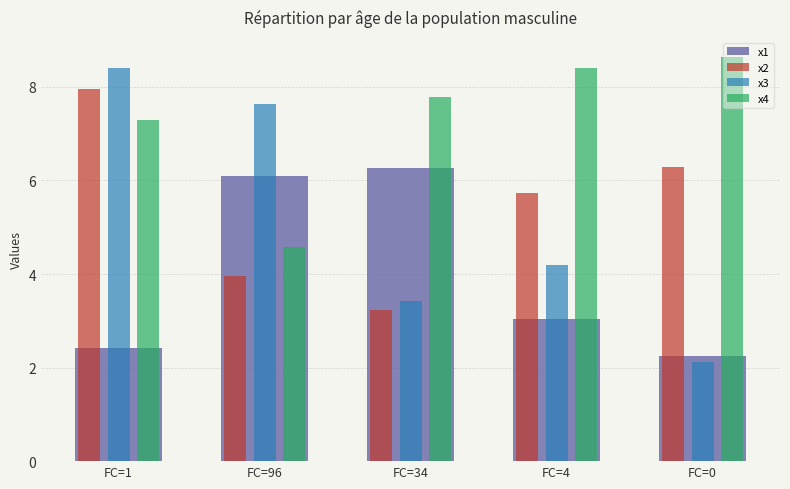

At FC=34, list the series in order from smallest to largest.

x2, x3, x1, x4